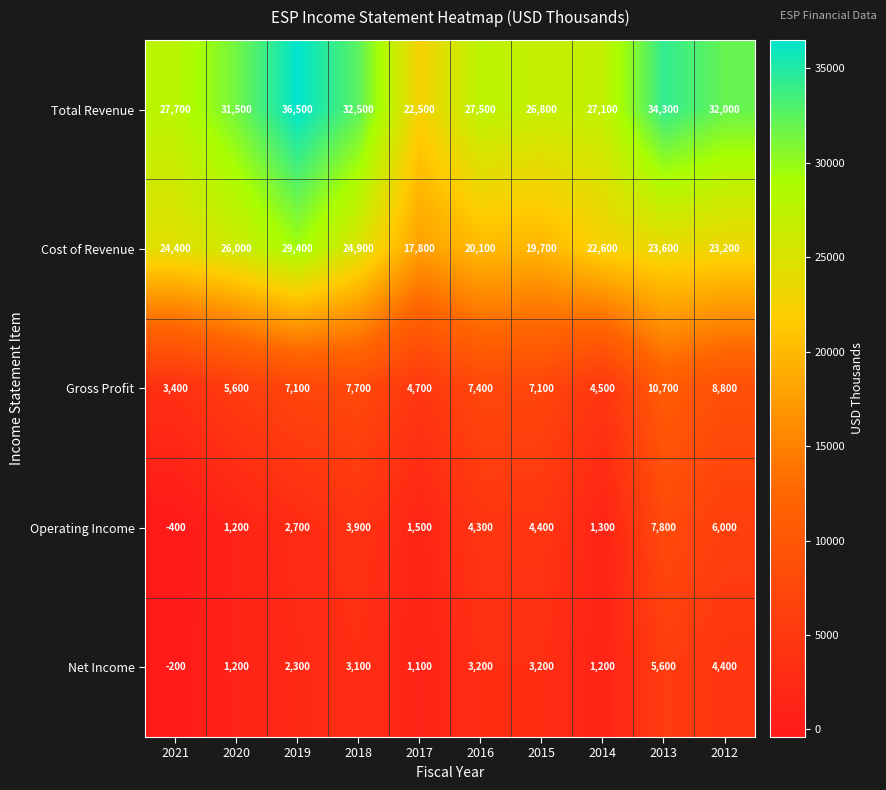

True or false: Gross Profit has a value of 7938 at 2014.

False